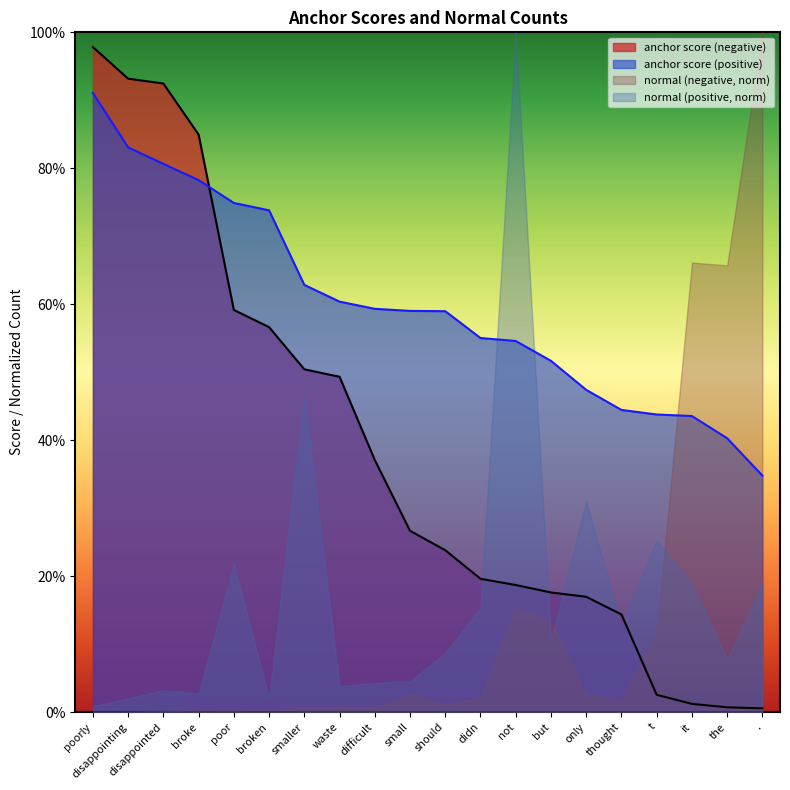

Reading left to right, extract all data points from this chart.

anchor score (negative): poorly=1.0	disappointing=0.9	disappointed=0.9	broke=0.8	poor=0.6	broken=0.6	smaller=0.5	waste=0.5	difficult=0.4	small=0.3	should=0.2	didn=0.2	not=0.2	but=0.2	only=0.2	thought=0.1	t=0.0	it=0.0	the=0.0	.=0.0
anchor score (positive): poorly=0.9	disappointing=0.8	disappointed=0.8	broke=0.8	poor=0.7	broken=0.7	smaller=0.6	waste=0.6	difficult=0.6	small=0.6	should=0.6	didn=0.6	not=0.5	but=0.5	only=0.5	thought=0.4	t=0.4	it=0.4	the=0.4	.=0.3